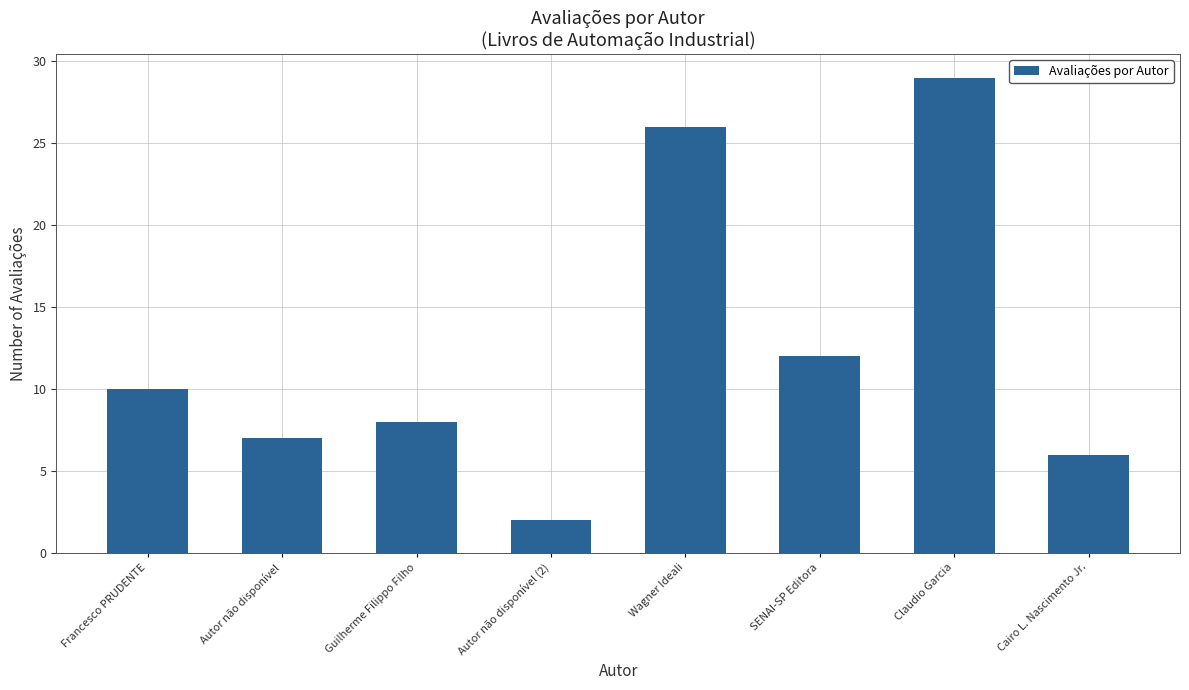

What is the difference between the values at SENAI-SP Editora and Guilherme Filippo Filho?

4